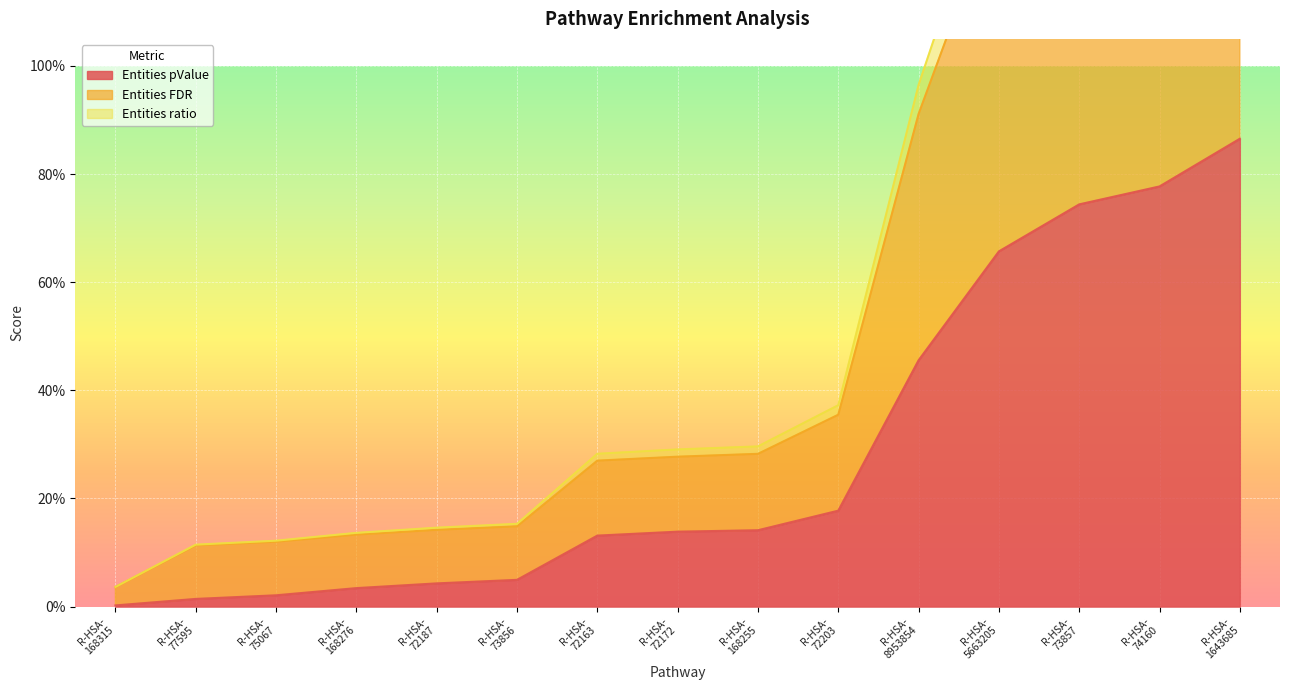

What is the sum of the Entities ratio values at R-HSA- 72203 and R-HSA- 168255?

0.6